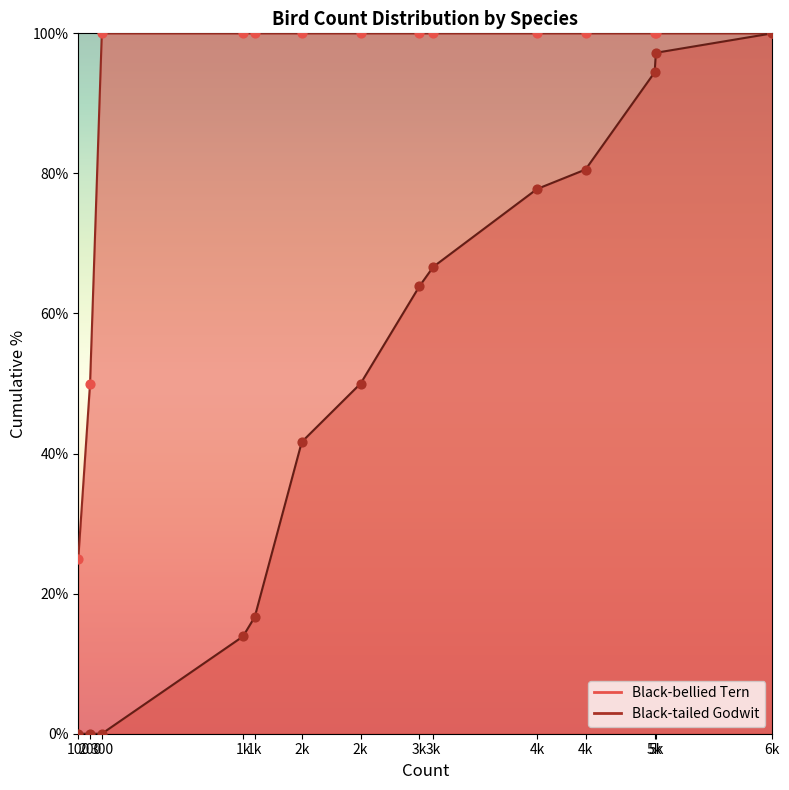

At how many categories does at least one series exceed 23?

14